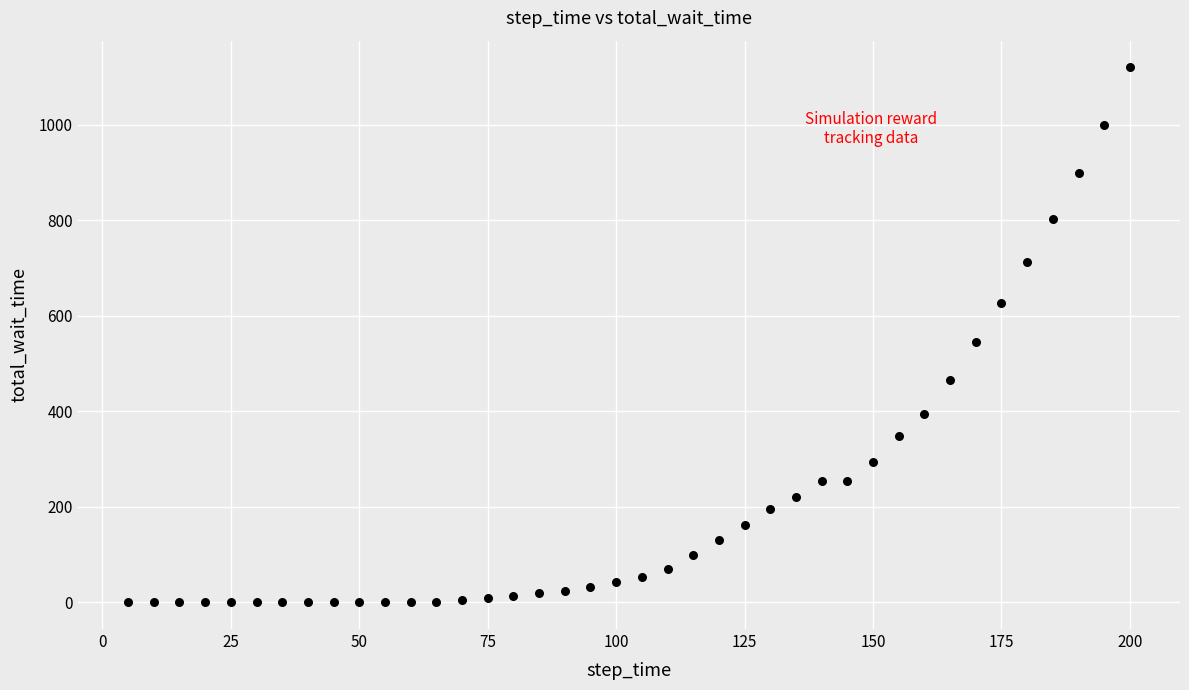

What is the range of Y values (max minus min)?

1120